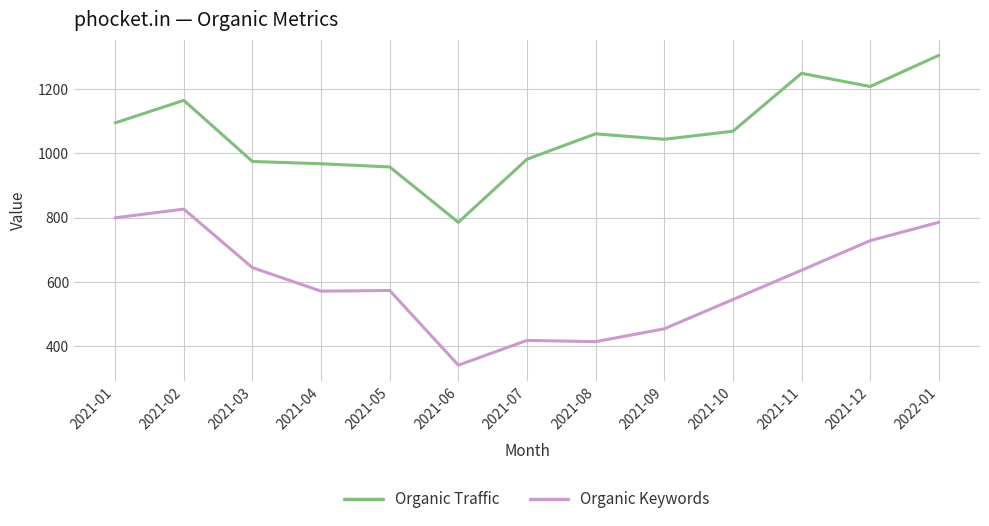

In Organic Keywords, how many points are higher than both neighbors (excluding endpoints)?

3